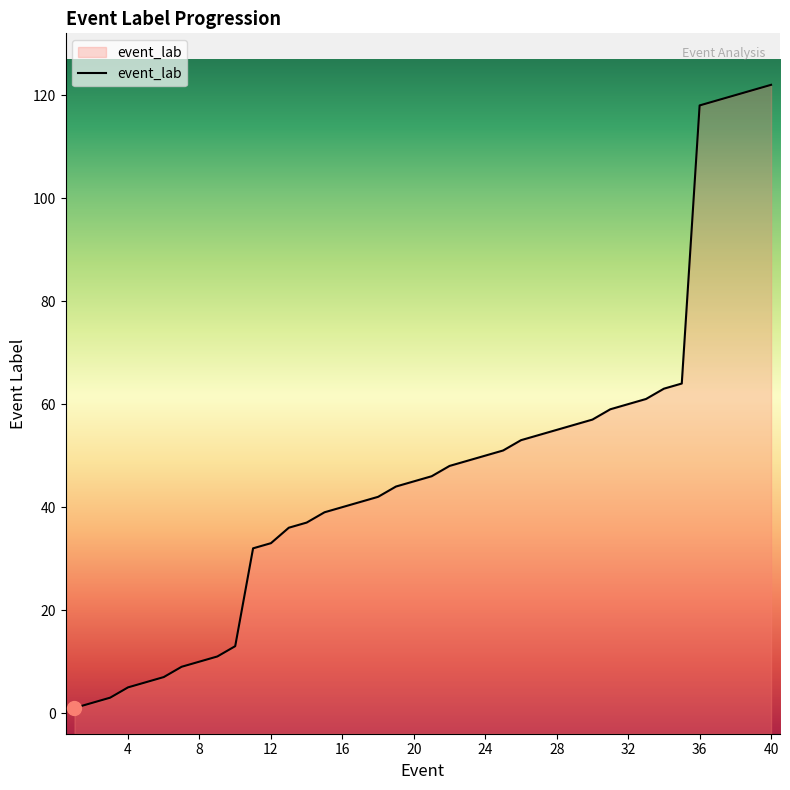

How many values exceed 46?

19